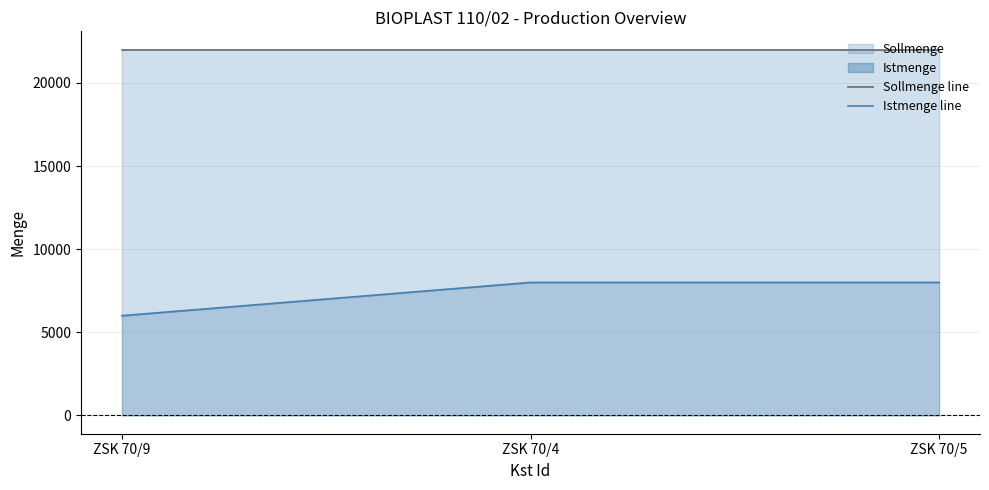

What is the label of the 3rd point from the left?

ZSK 70/5